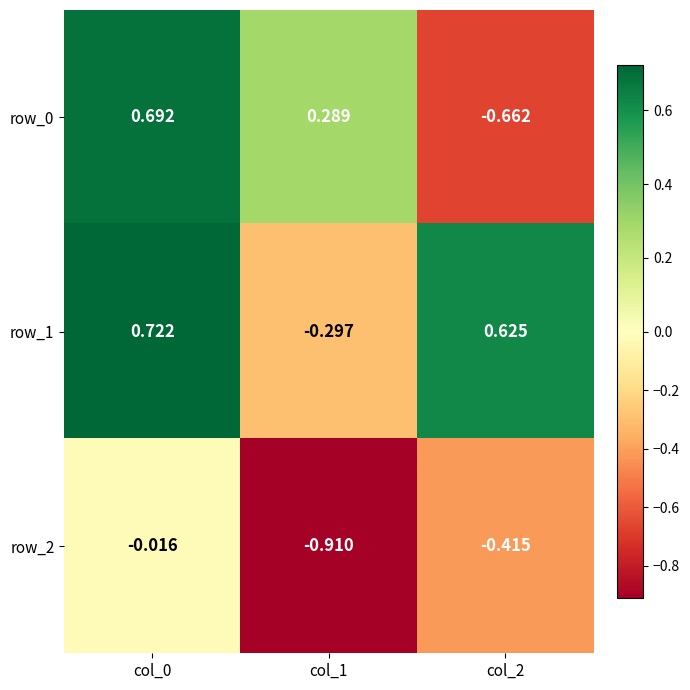

Is the value of row_1 at col_2 greater than the value of row_0 at col_1?

Yes